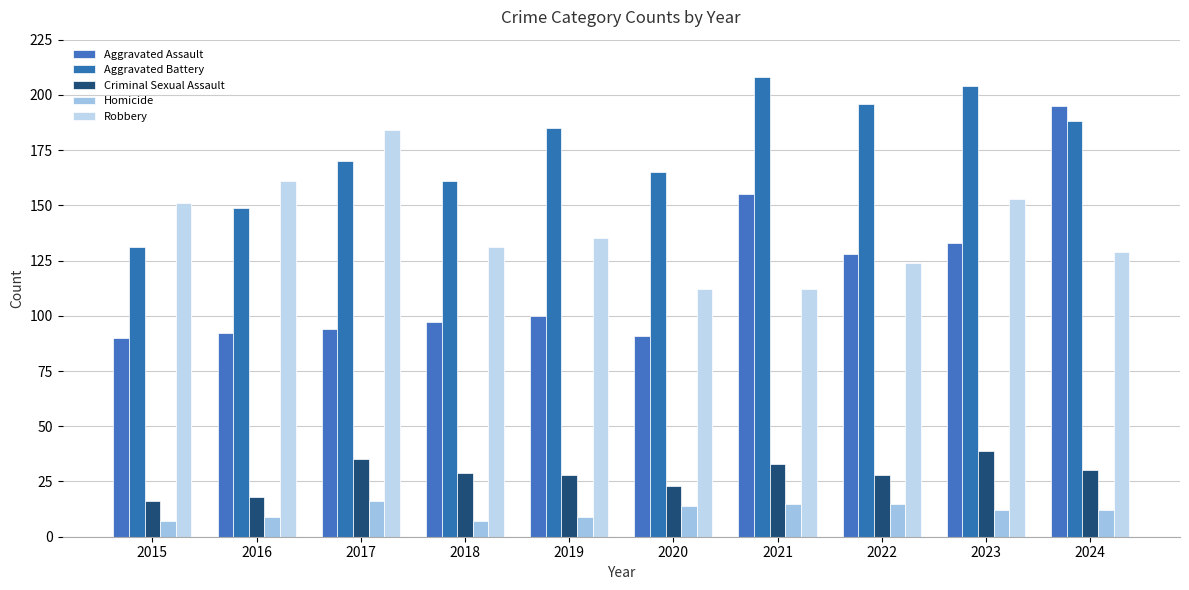

How many groups of bars are there?

10